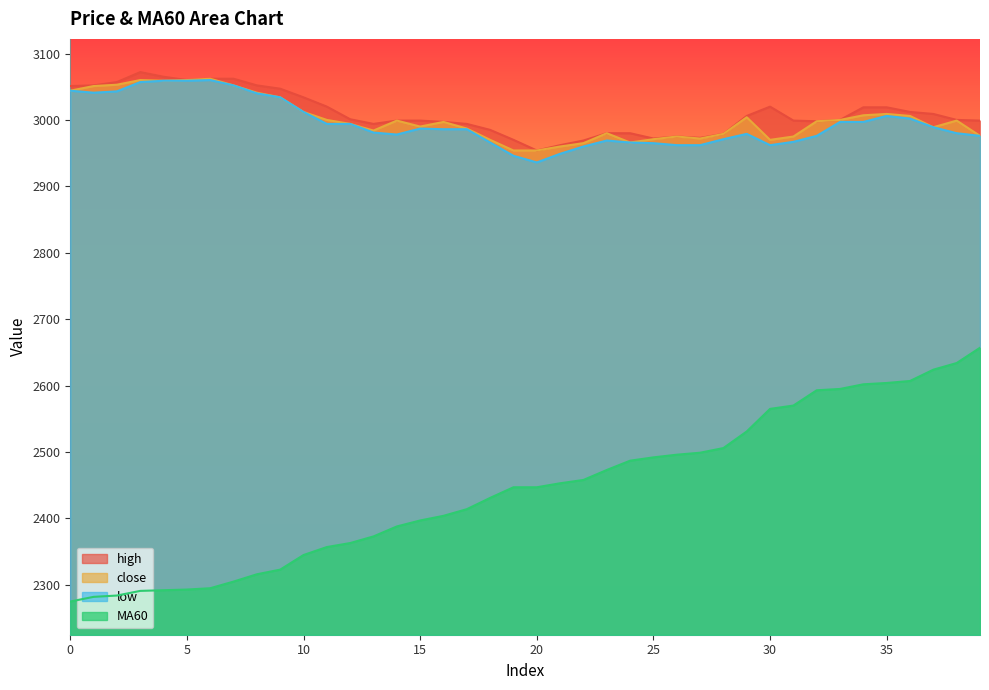

What is the sum of all high values?

120398